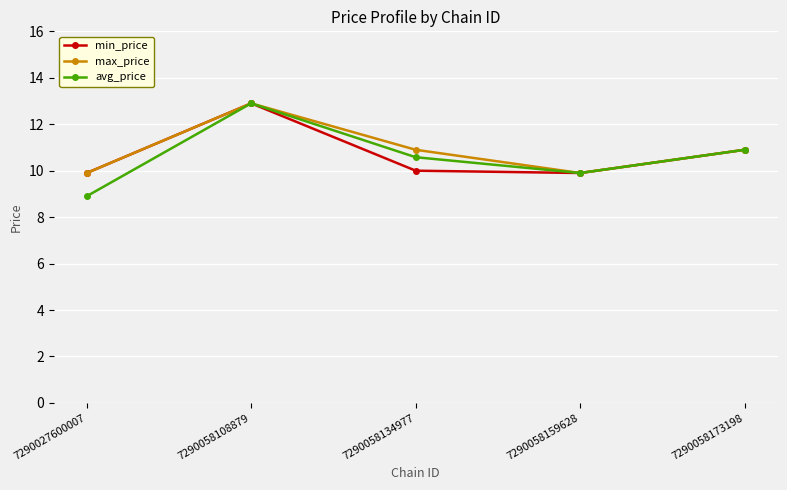

What is the difference between the maximum and second lowest values in the min_price series?

3.0